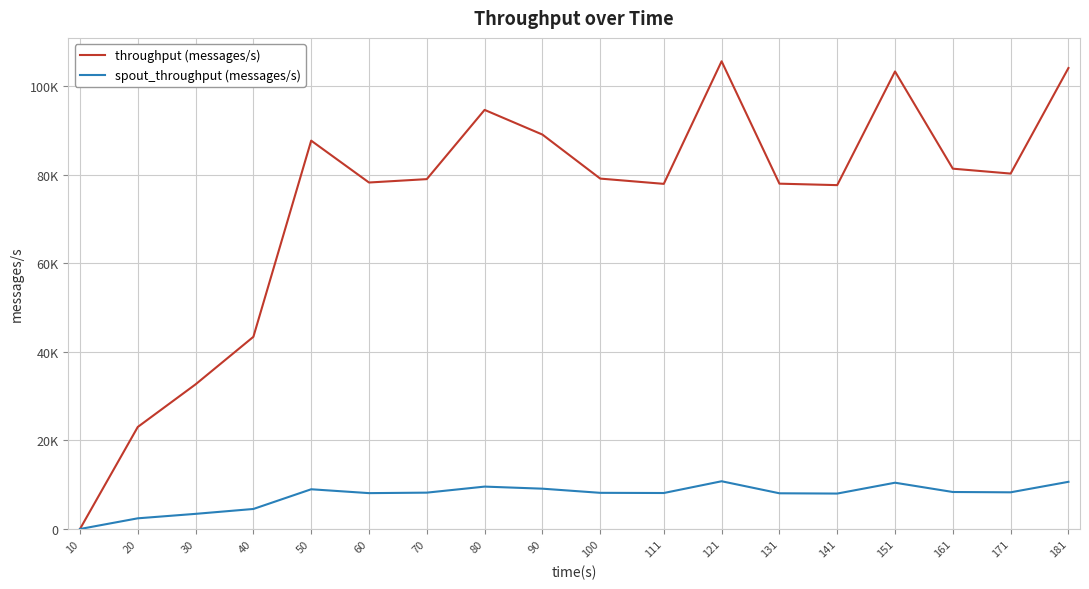

What are all the series names shown in the legend?

throughput (messages/s), spout_throughput (messages/s)